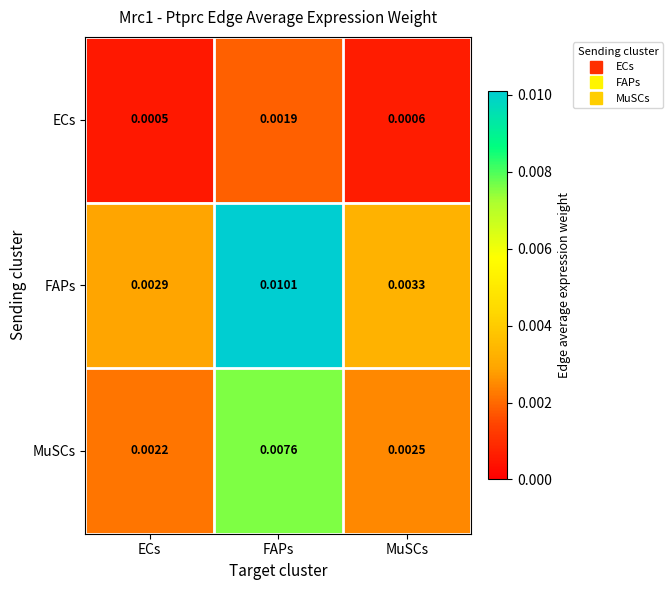

Which series has the widest spread of values?

FAPs